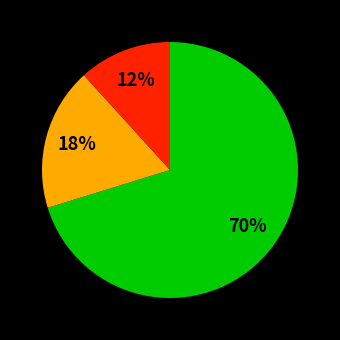

Is there any slice that represents more than half of the pie?

Yes